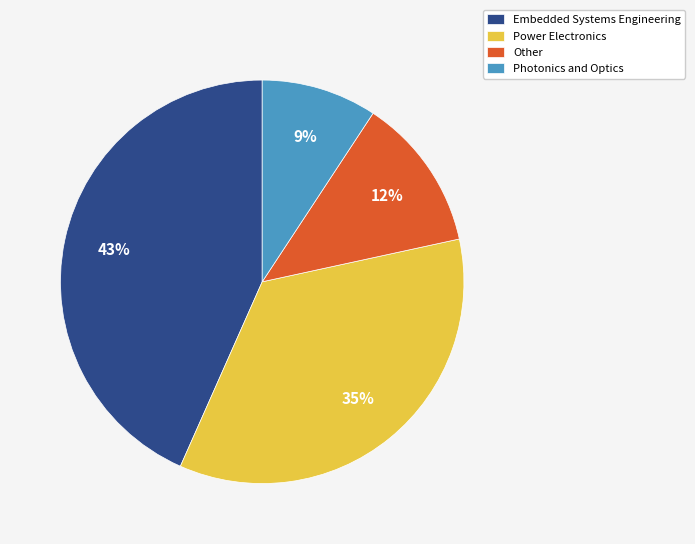

Count the number of slices in the pie.

4